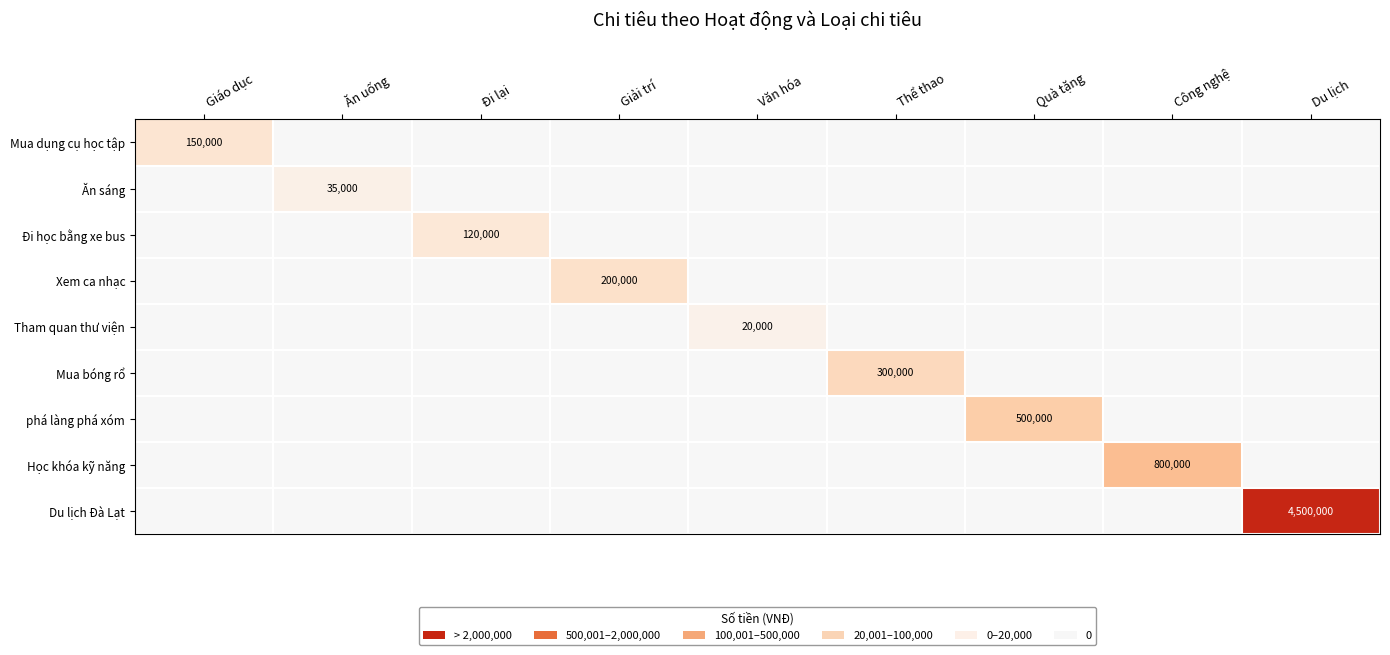

At how many categories does at least one series exceed 2431756?

1